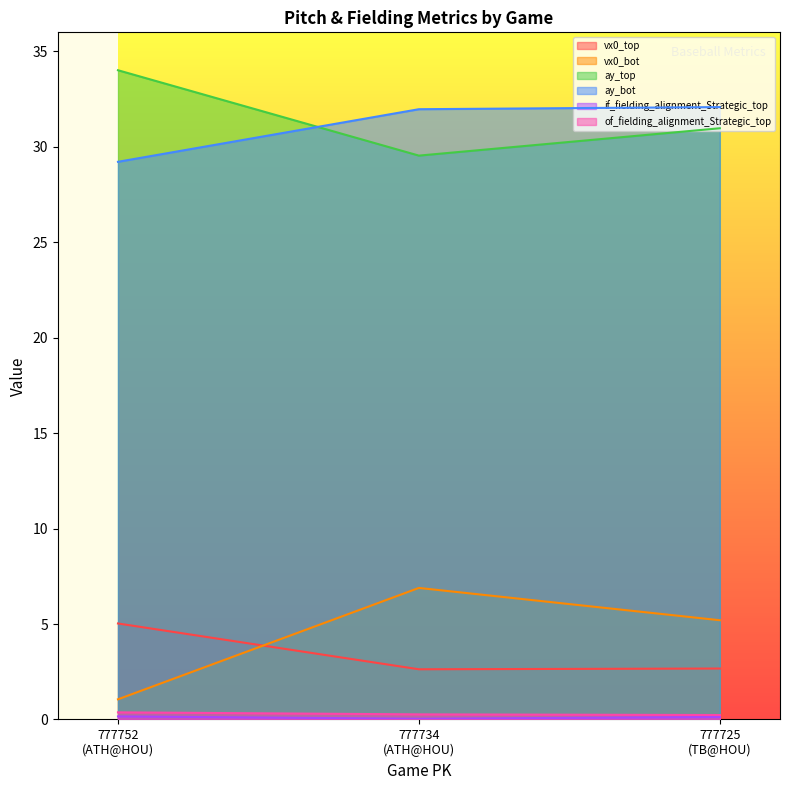

Reading right to left, extract all data points from this chart.

vx0_top: 2.7	2.6	5.0
vx0_bot: 5.2	6.9	1.1
ay_top: 31.0	29.5	34.0
ay_bot: 32.1	32.0	29.2
if_fielding_alignment_Strategic_top: 0.1	0.0	0.2
of_fielding_alignment_Strategic_top: 0.2	0.3	0.4